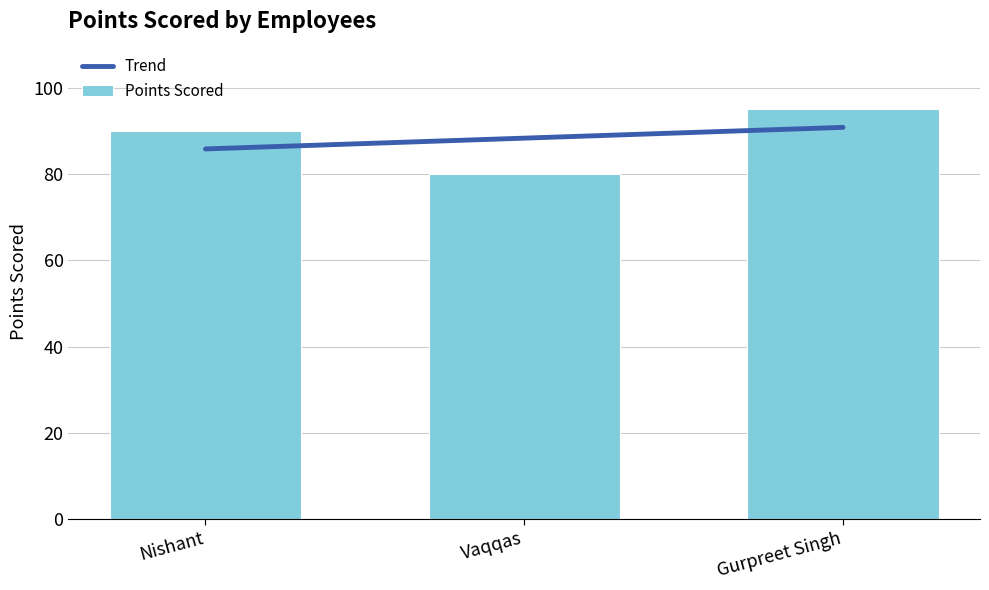

The value at Vaqqas is 80. True or false?

True